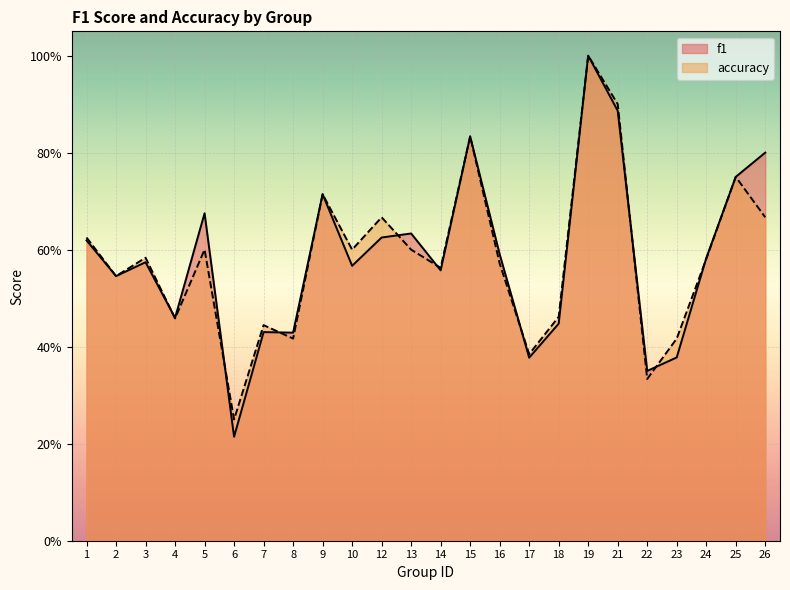

At how many categories does at least one series exceed 0?

24